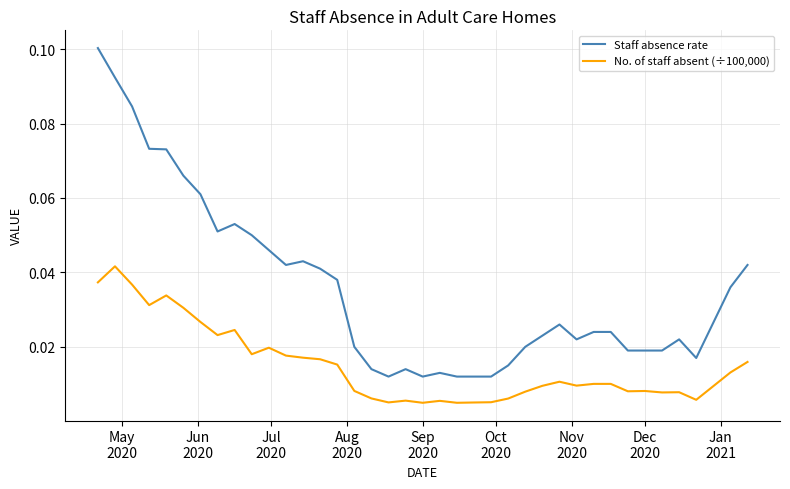

At how many categories does at least one series exceed 0?

38